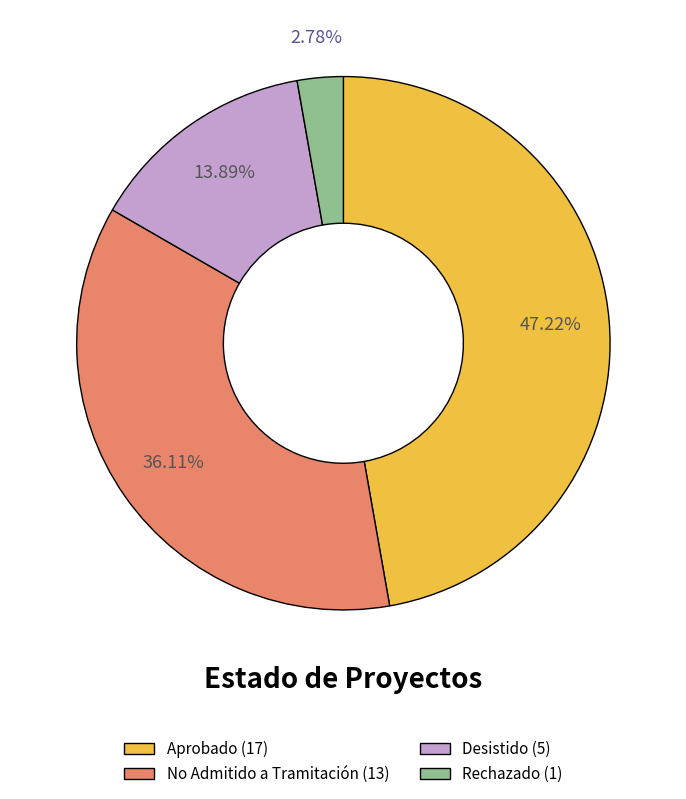

What percentage is NOT represented by No Admitido a Tramitación?

63.9%